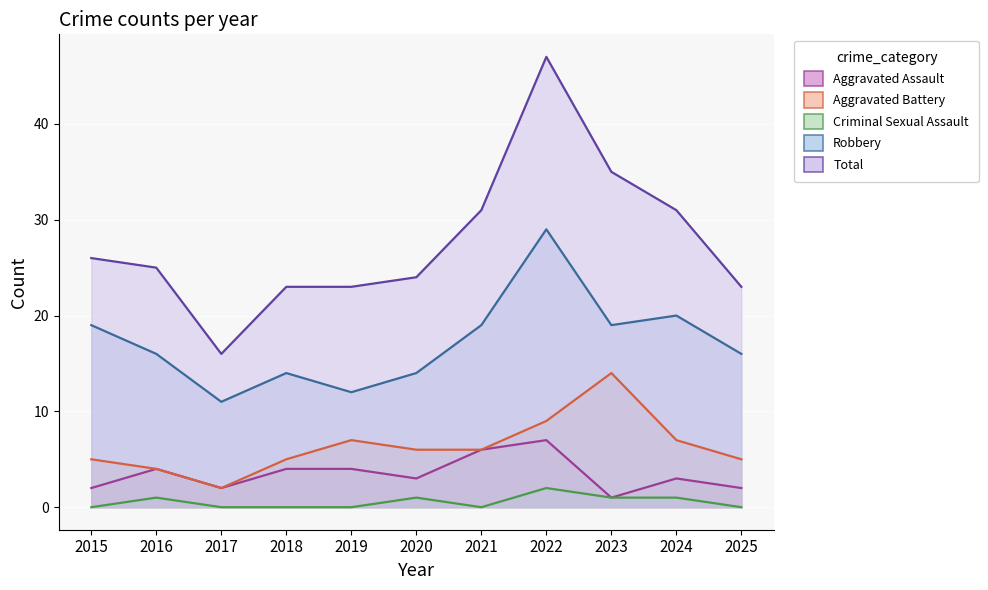

Rank the series at 2020 from highest to lowest value.

Total, Robbery, Aggravated Battery, Aggravated Assault, Criminal Sexual Assault